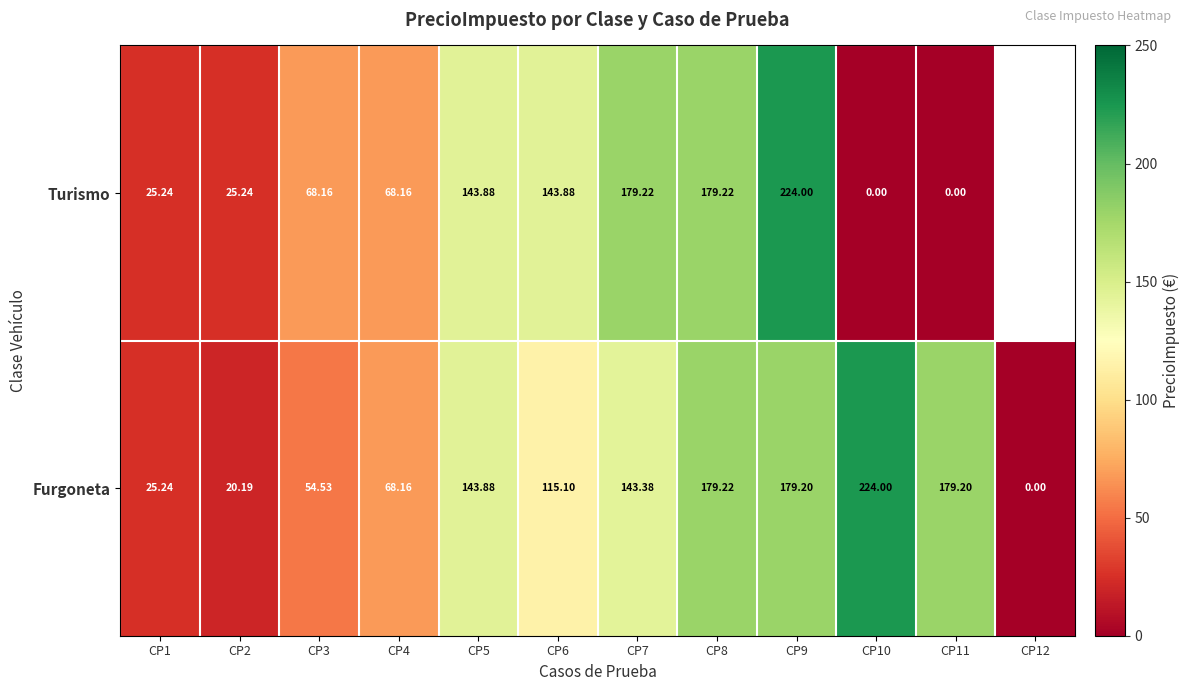

Is the value of Turismo at CP6 greater than the value of Furgoneta at CP4?

Yes